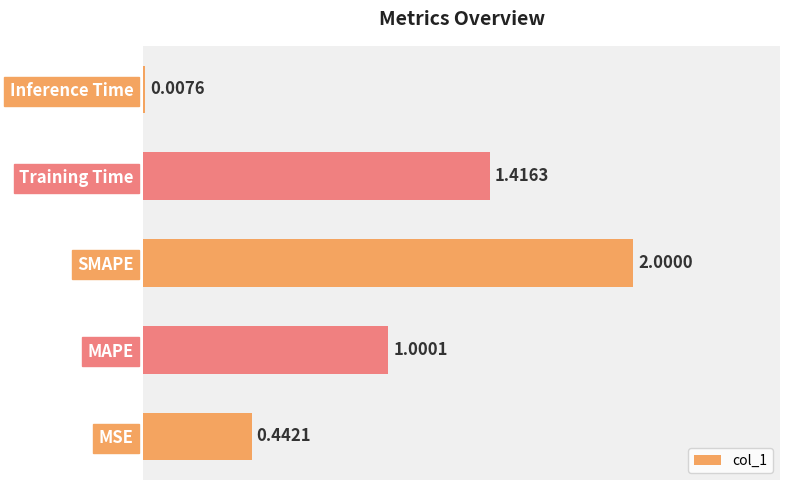

Between MAPE and SMAPE, which is larger?

SMAPE